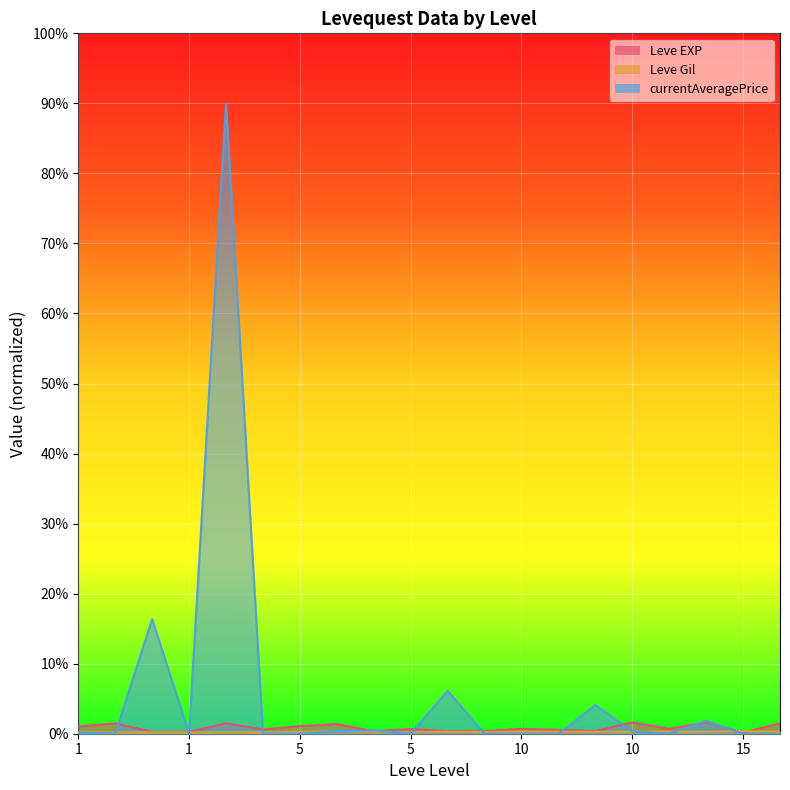

How many values in currentAveragePrice are above zero?

9